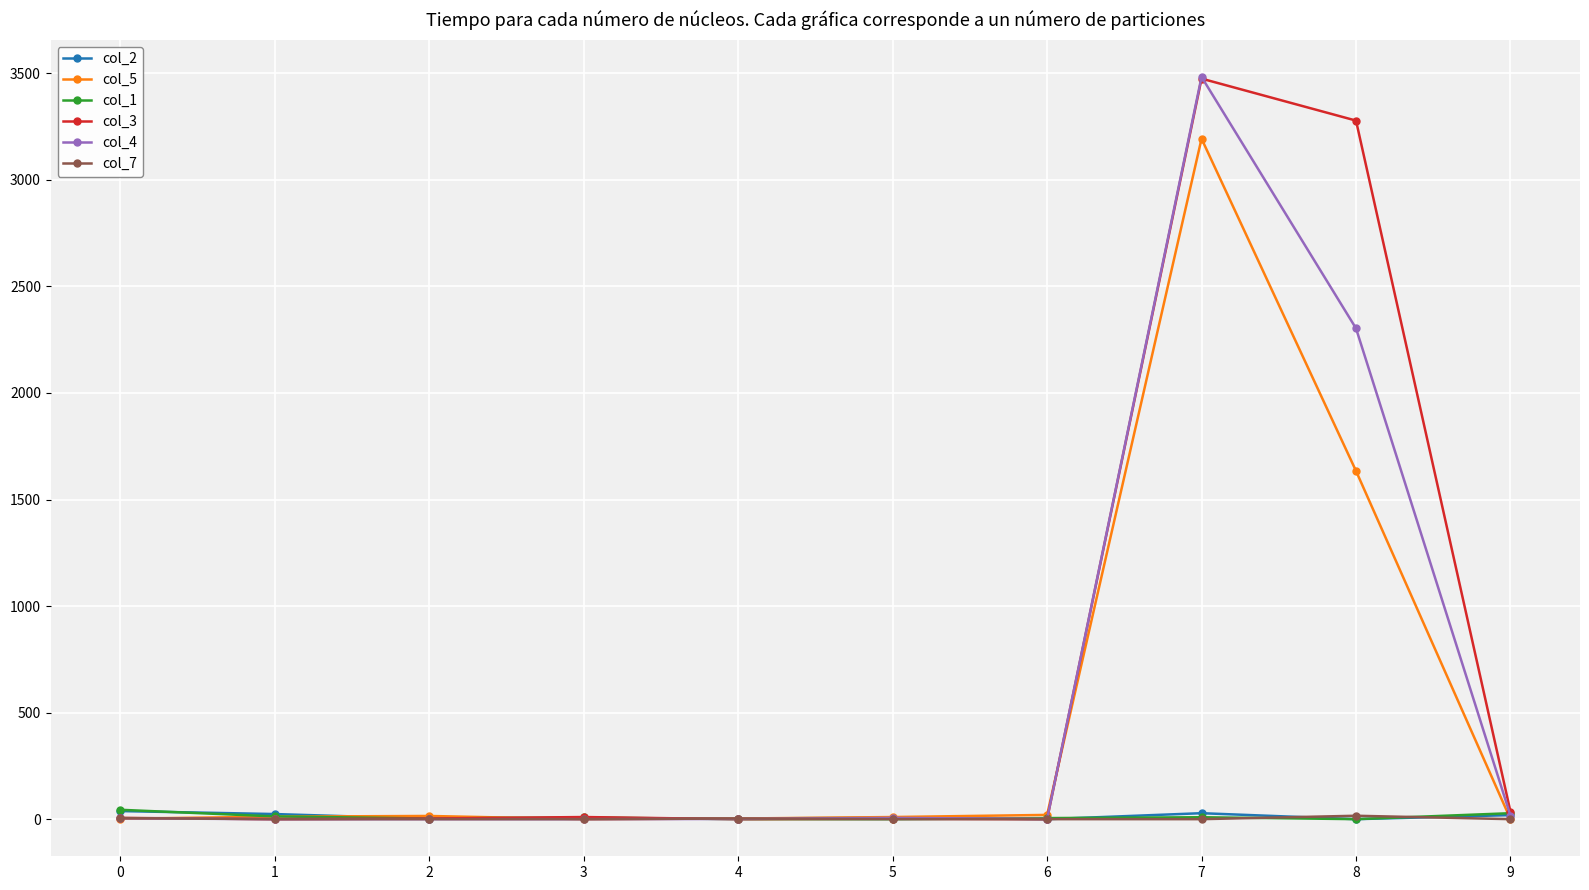

True or false: col_5 has more than 0 points higher than both neighbors.

True